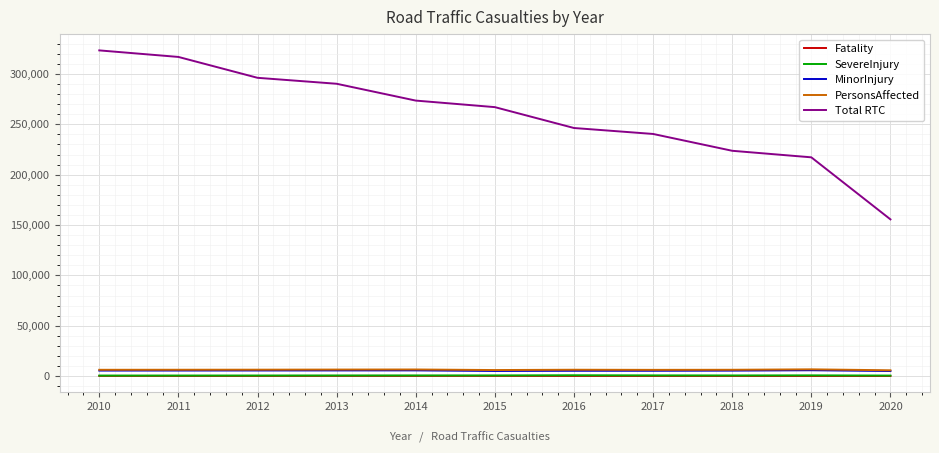

True or false: SevereInjury and Total RTC intersect in this chart.

False